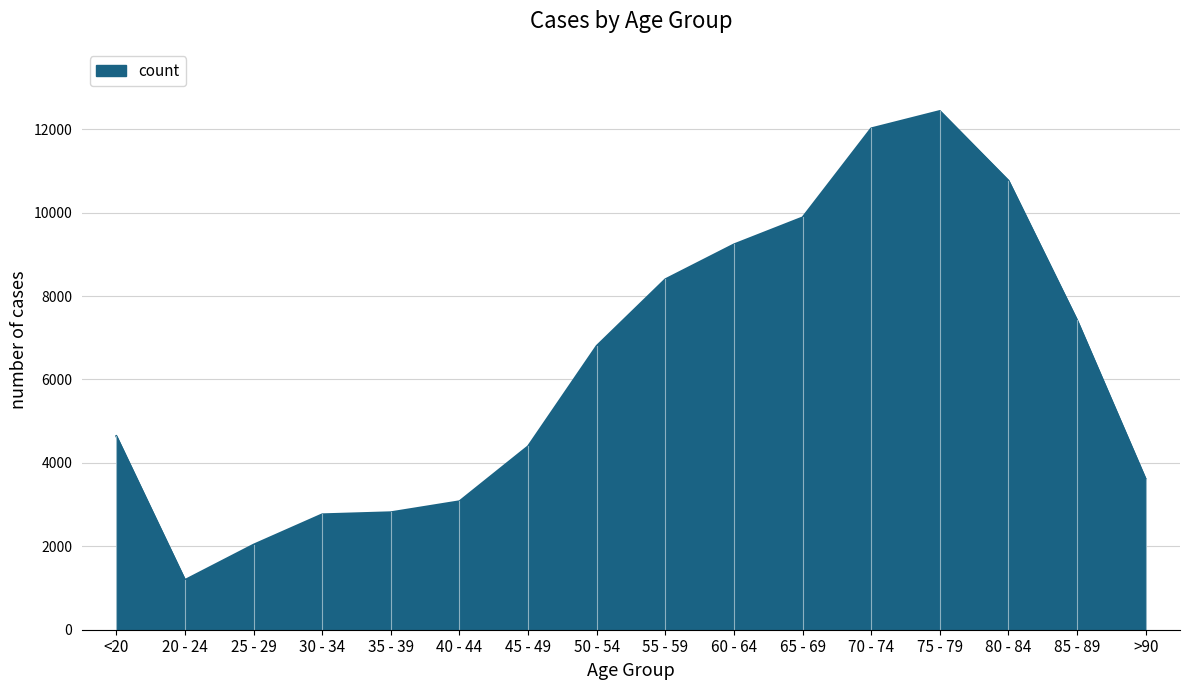

True or false: the data shows 3078 at 40 - 44.

True